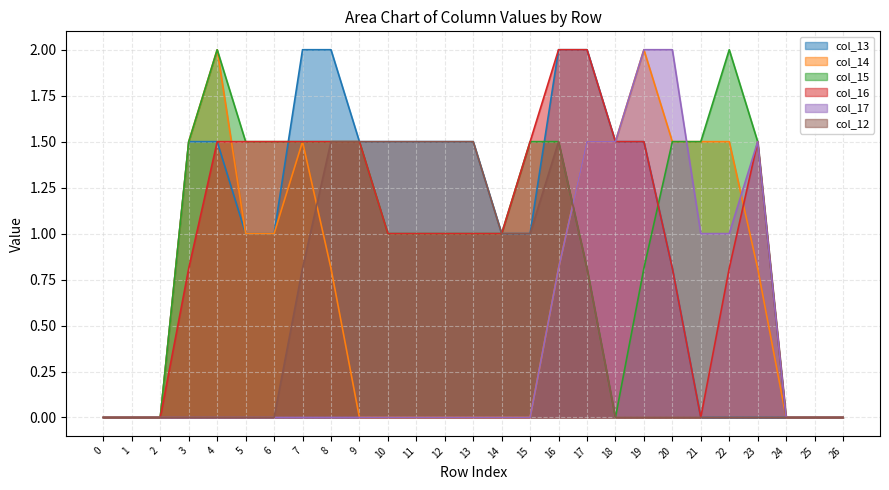

List the series in order of their peak value, highest first.

col_13, col_14, col_15, col_16, col_17, col_12